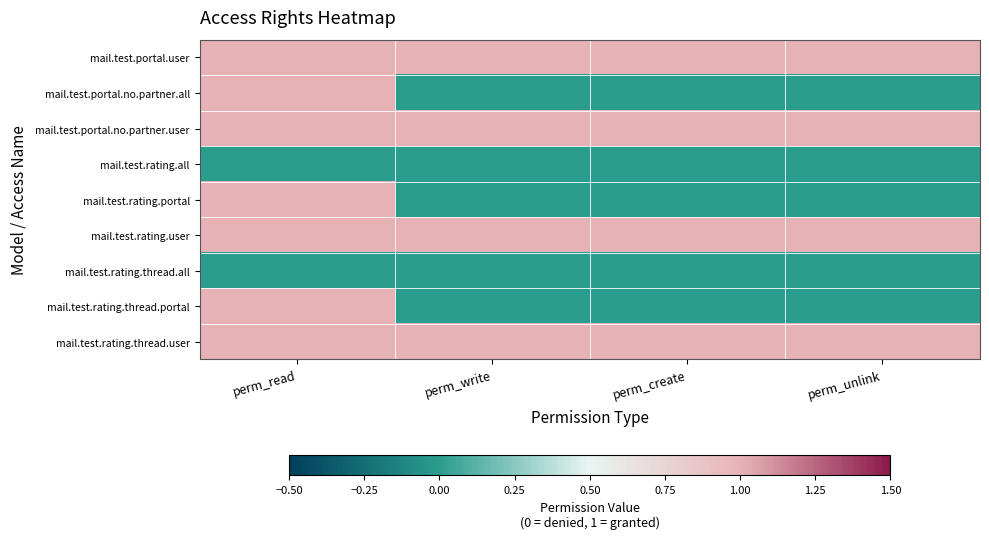

What is the difference between the highest and lowest values at perm_create?

1